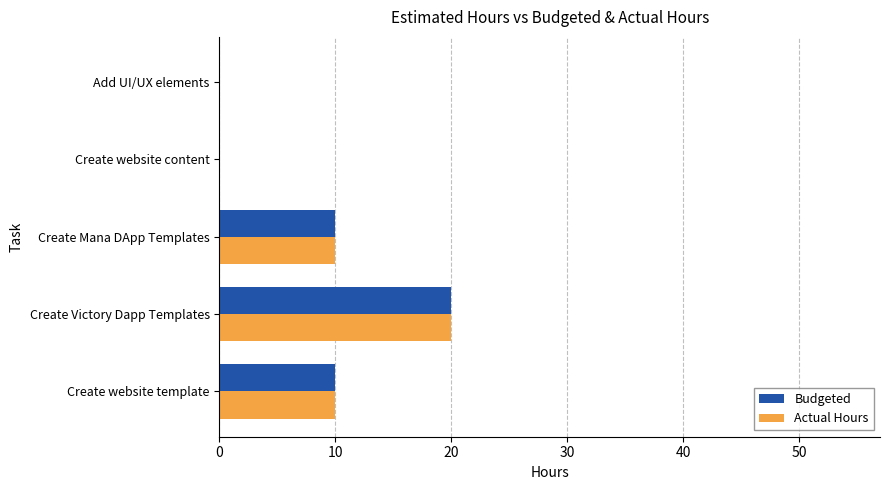

Is it true that Budgeted equals 4 at Create website template?

False